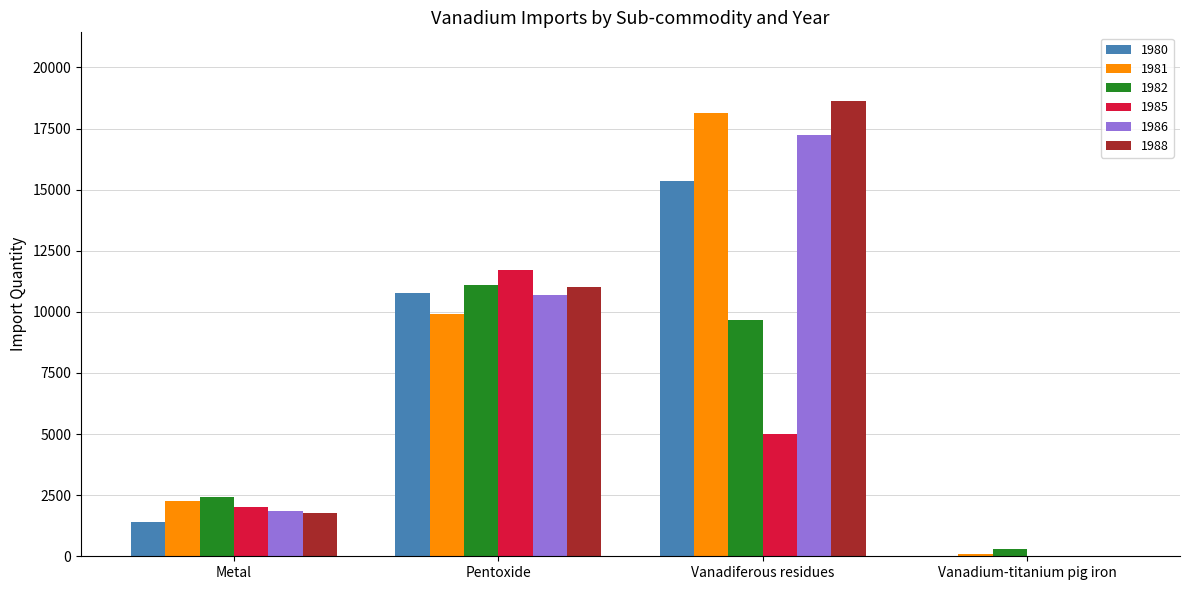

Is it true that 1982 equals 13917 at Vanadiferous residues?

False